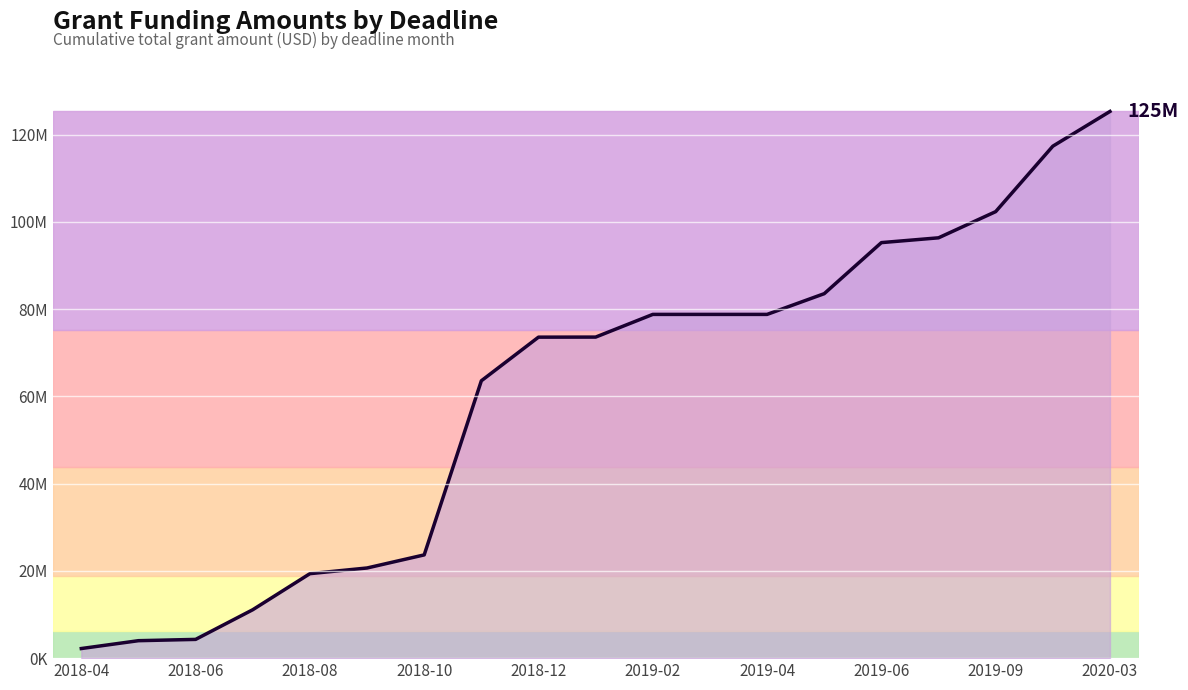

Where does the data first go above 73574000?

2019-02